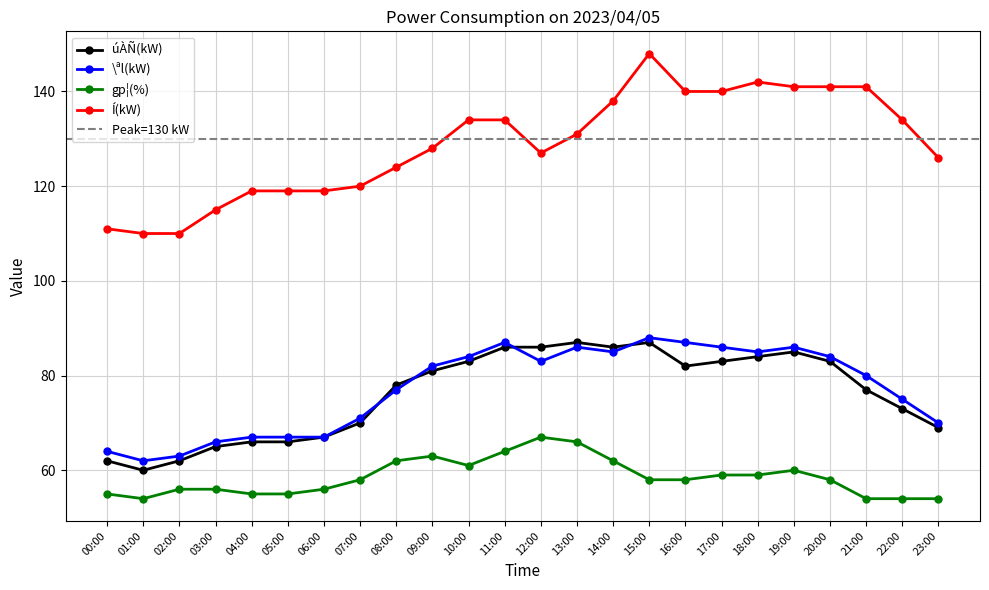

What is the value of the úÀÑ(kW) point at the 14th from the left?

87